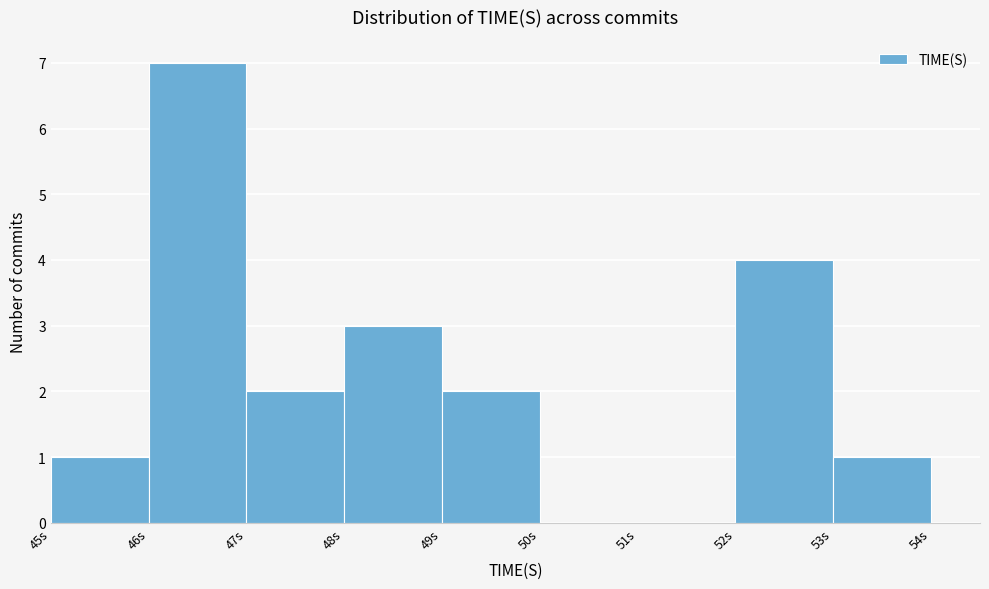

Reading left to right, list every bar in this chart as the range it spans on the x-axis followed by its height. The values are not printed on the chart, so give them approximately, as read against the axis.

45 to 46: 1
46 to 47: 7
47 to 48: 2
48 to 49: 3
49 to 50: 2
50 to 51: 0
51 to 52: 0
52 to 53: 4
53 to 54: 1